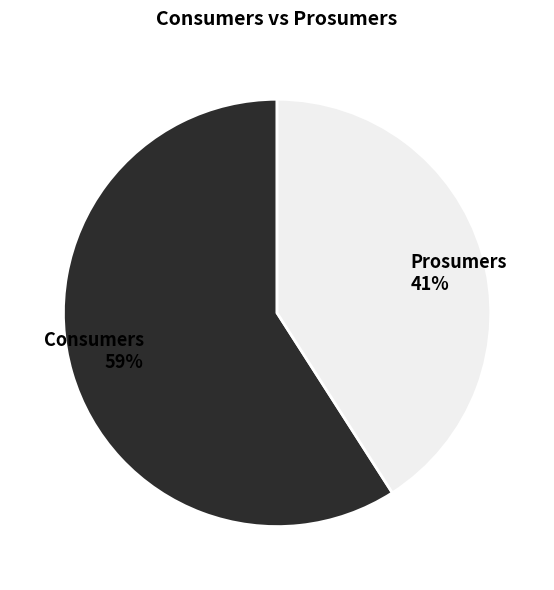

Is Prosumers the majority of the pie?

No